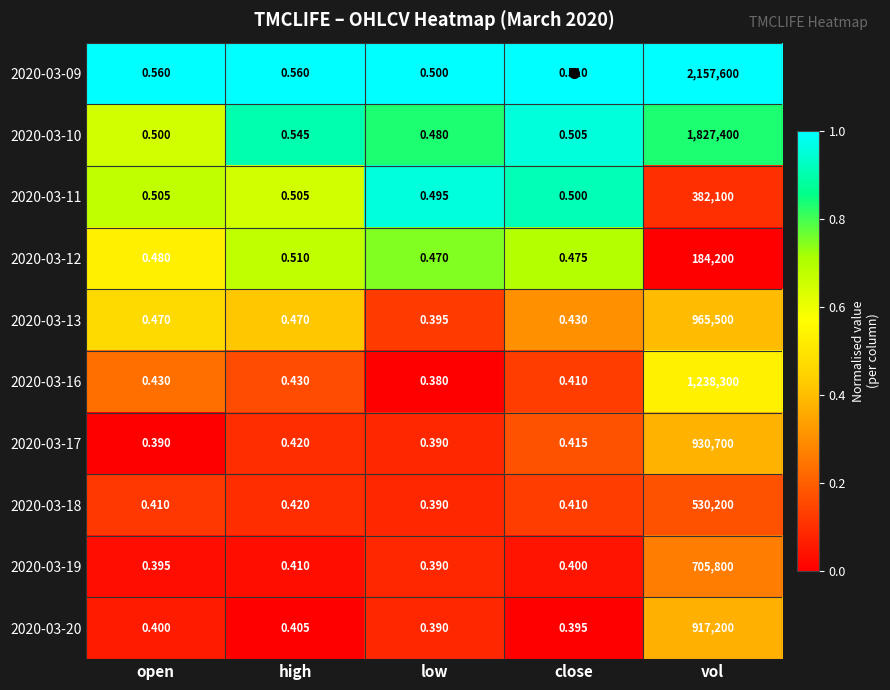

Is the value of 2020-03-12 at vol greater than the value of 2020-03-19 at close?

Yes